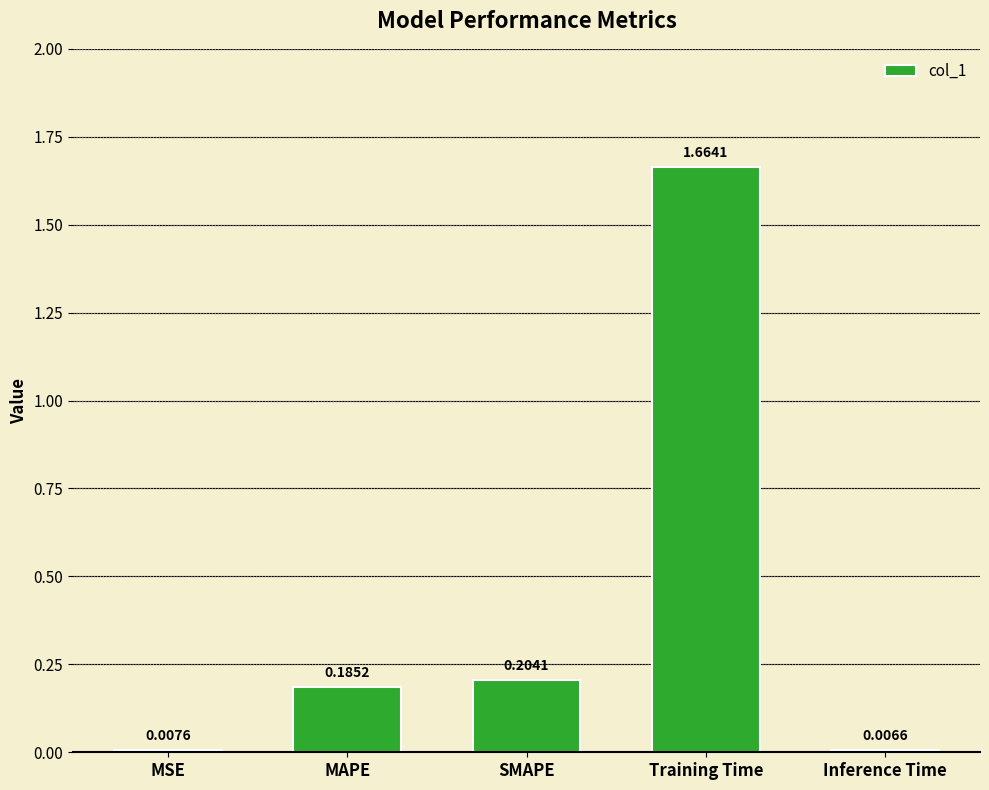

Between MAPE and SMAPE, which is larger?

SMAPE